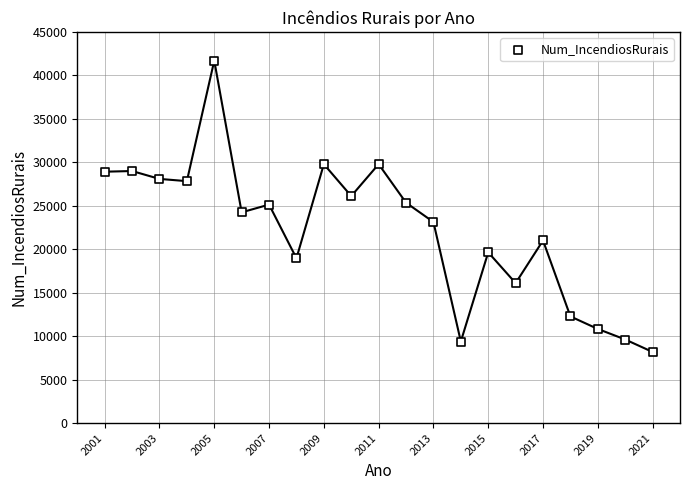

What is the range of Y values (max minus min)?

33503